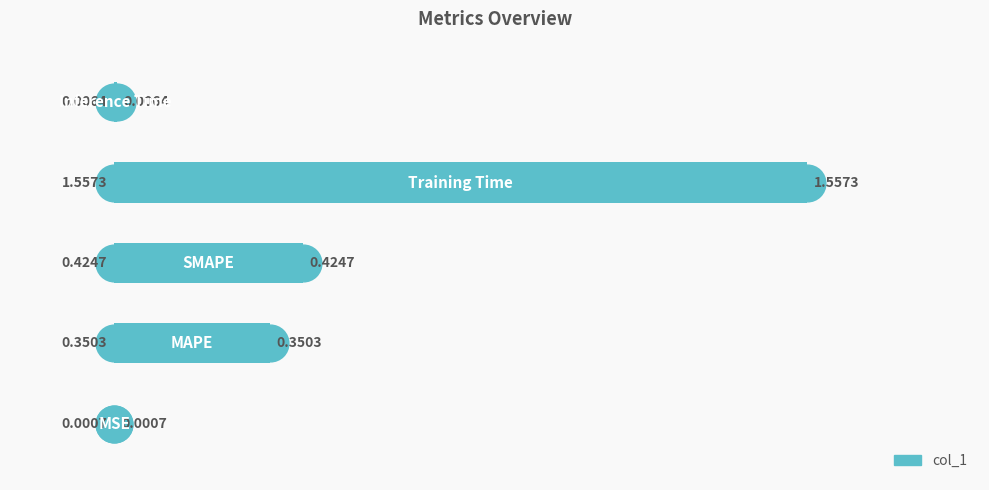

What is the change in value from 3 to 4?

-1.6